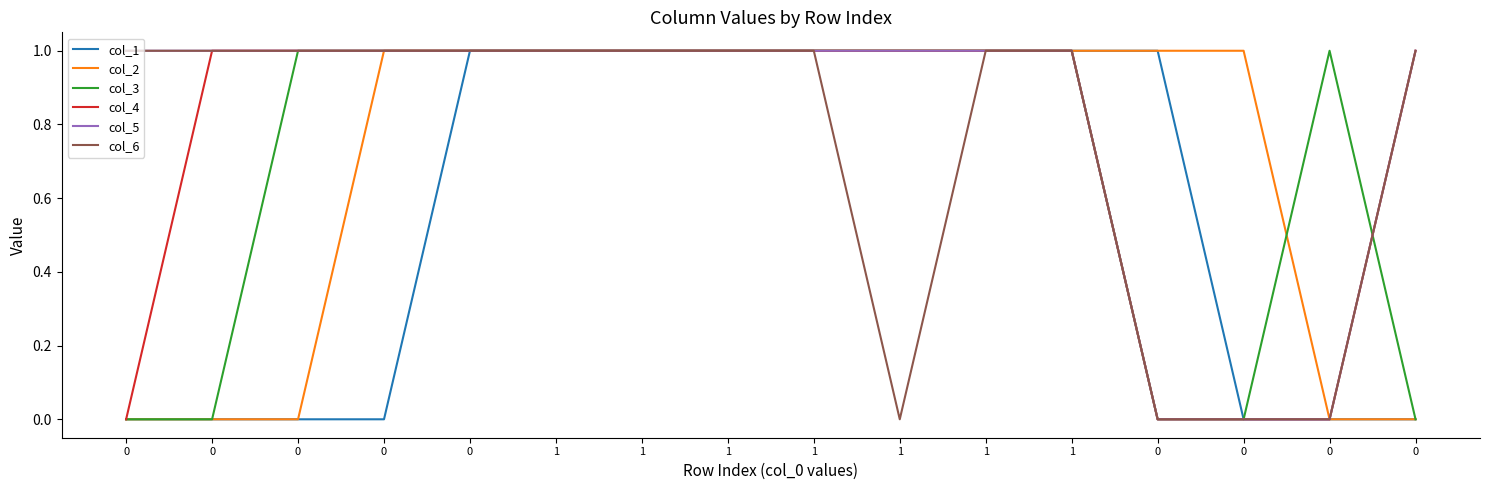

True or false: col_2 and col_5 cross at least once.

False